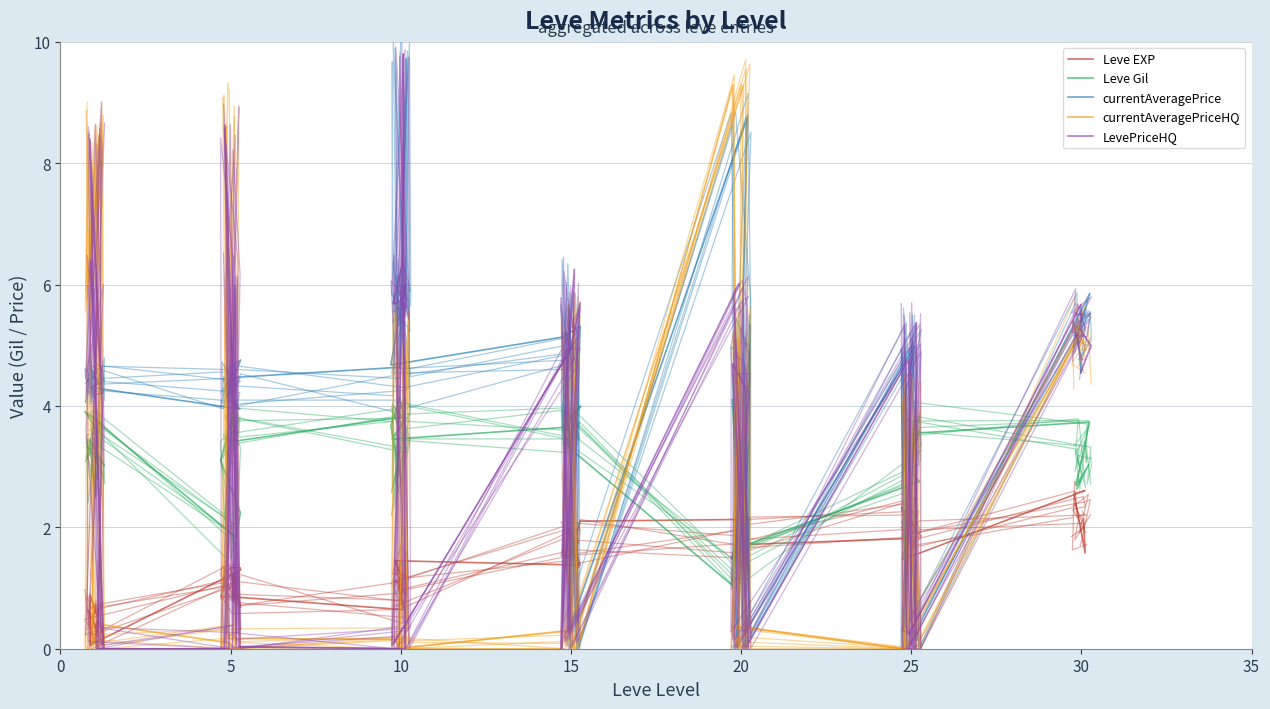

What is the highest value of the currentAveragePrice series?

9.7